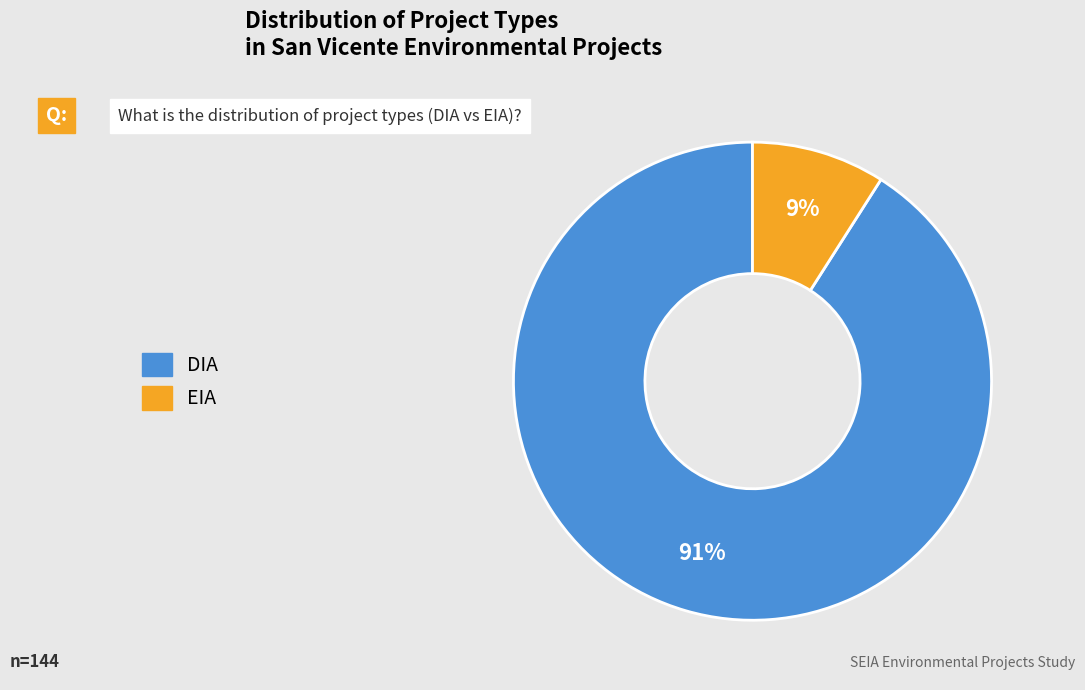

To the nearest percent, what is the difference between the DIA and EIA slice percentages?

82%